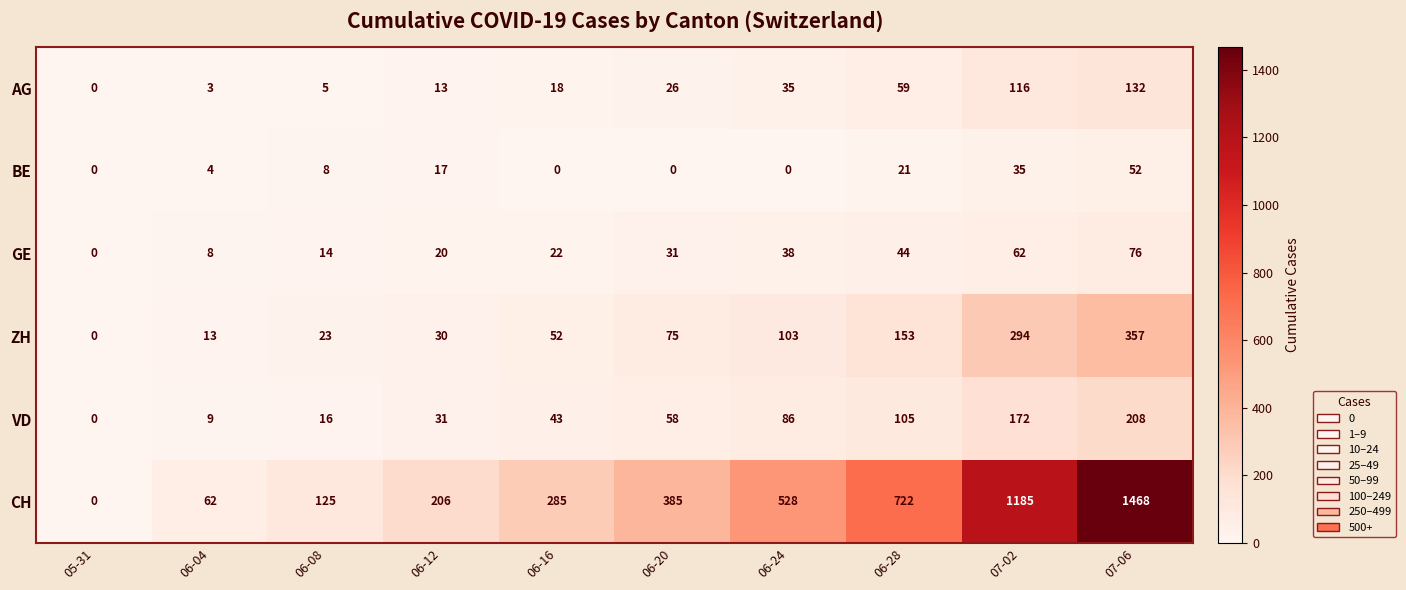

What is the sum of all VD values?

728